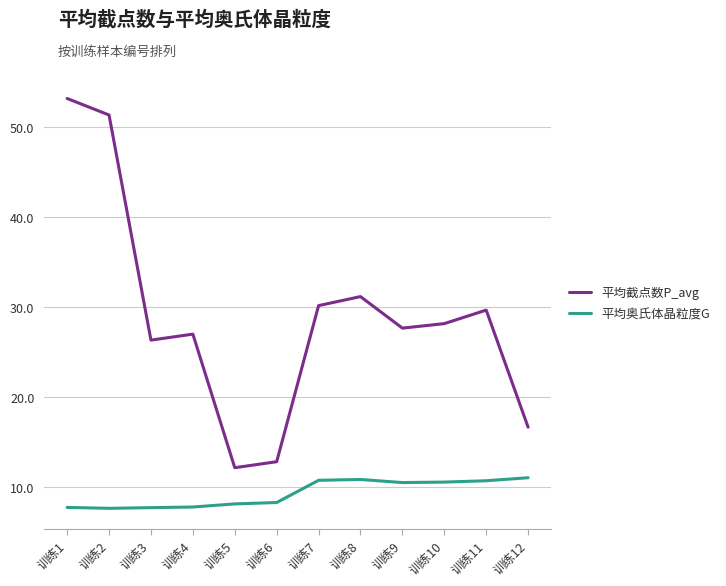

How many lines are shown in the chart?

2